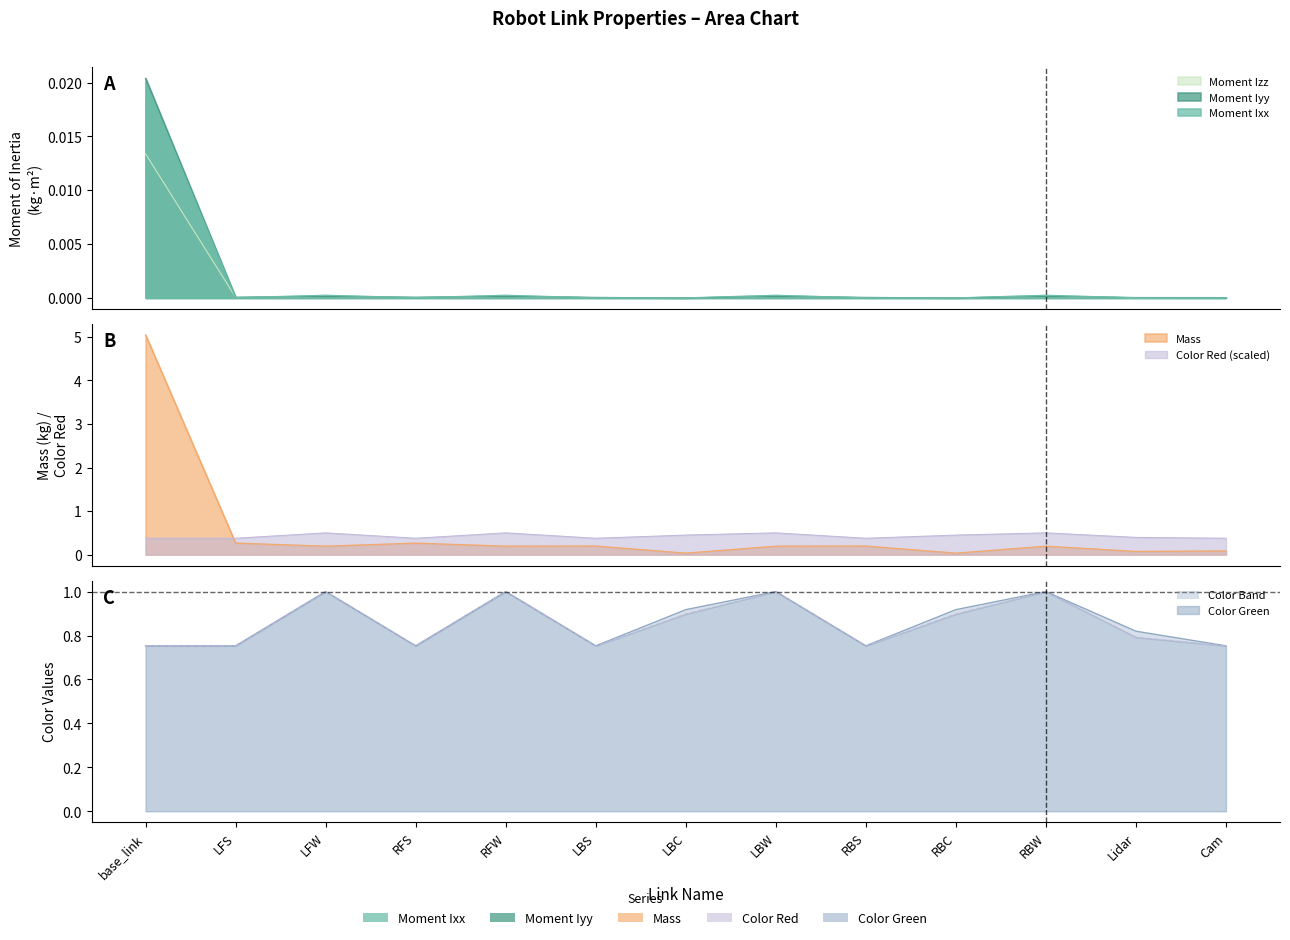

What position from the left is RFS?

4